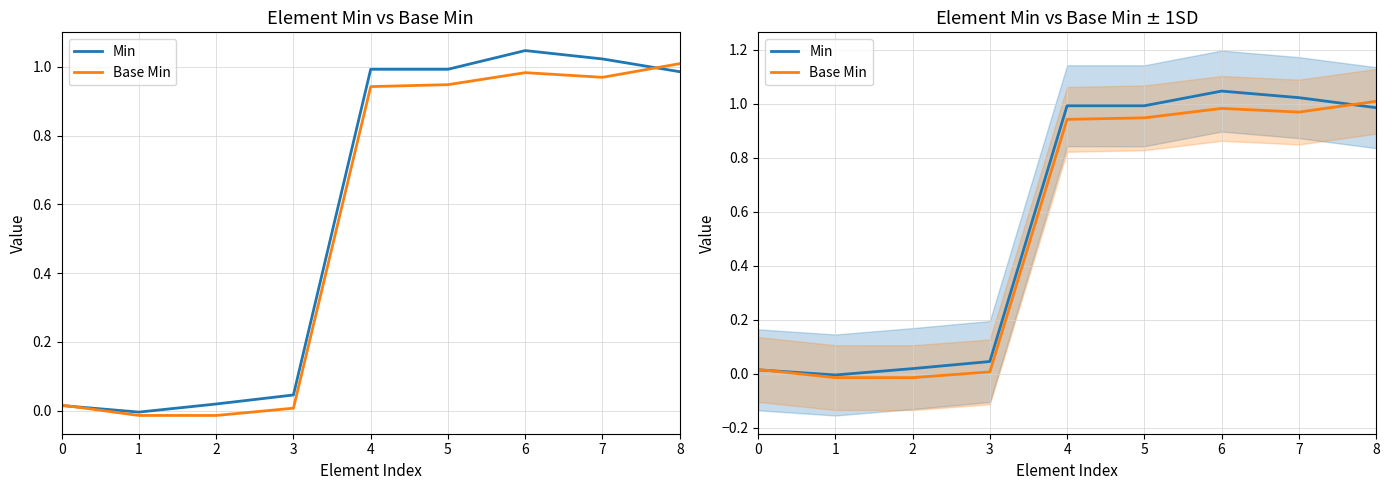

Which category has the lowest value across all series?

2